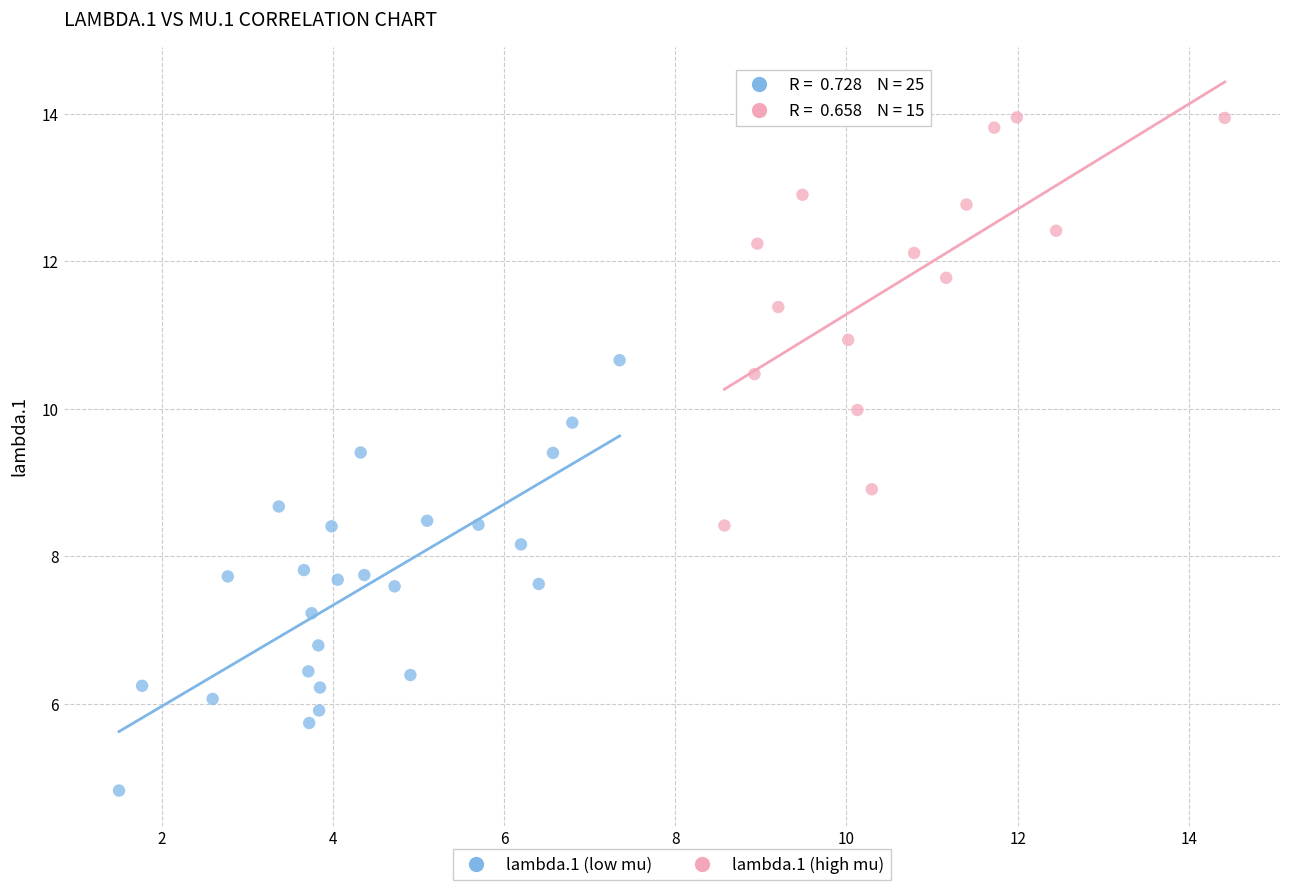

Which series has the largest Y range (max minus min)?

lambda.1 (low mu)